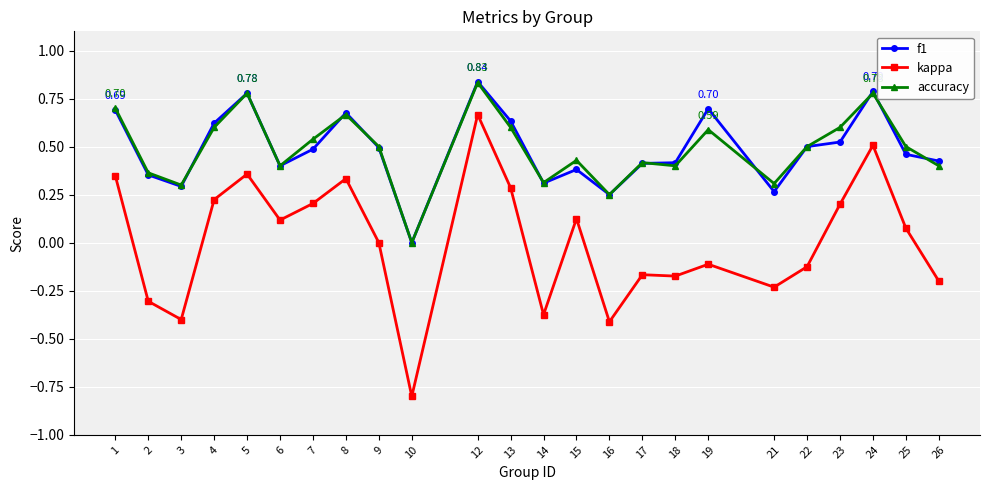

The value of accuracy at 1 is 0.7. True or false?

True